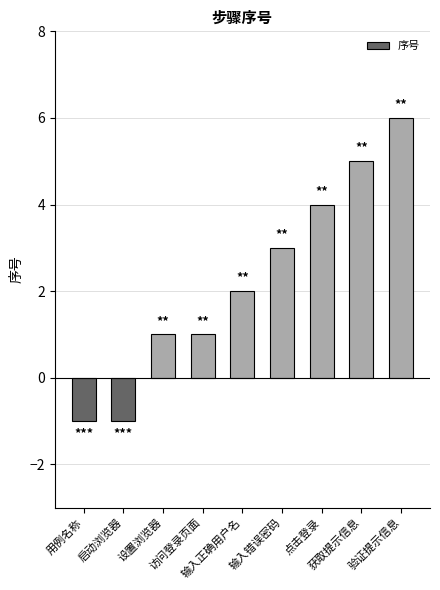

Reading left to right, extract all data points from this chart.

-1	-1	1	1	2	3	4	5	6